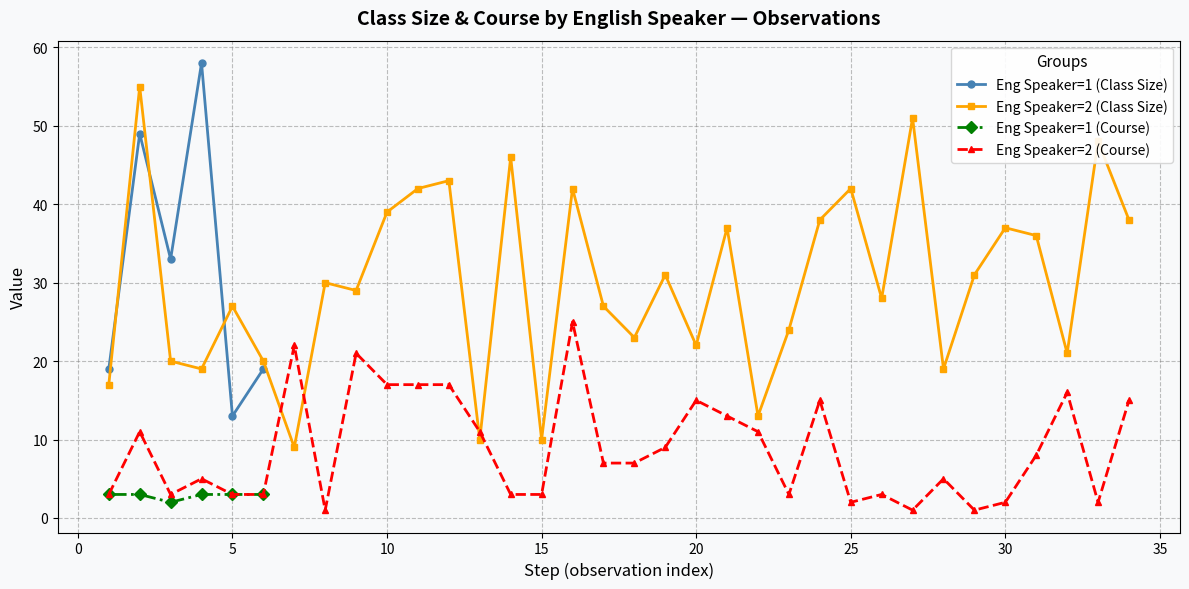

Is this an area chart (filled region under the line)?

No